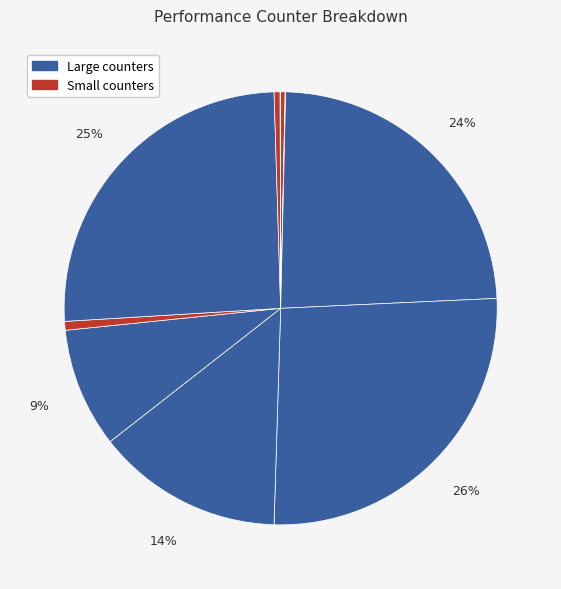

How many segments does this pie chart have?

10